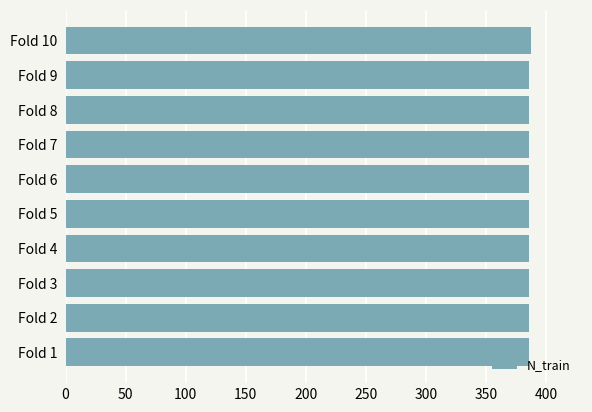

What is the greatest value displayed?

387